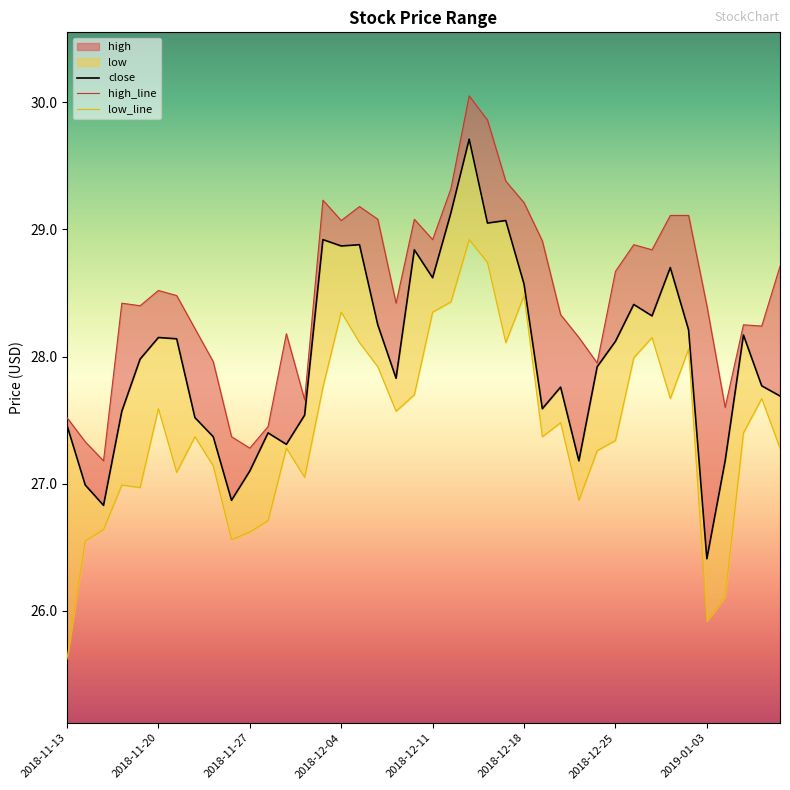

The high series shows 29.1 at 2018-12-04. True or false?

True